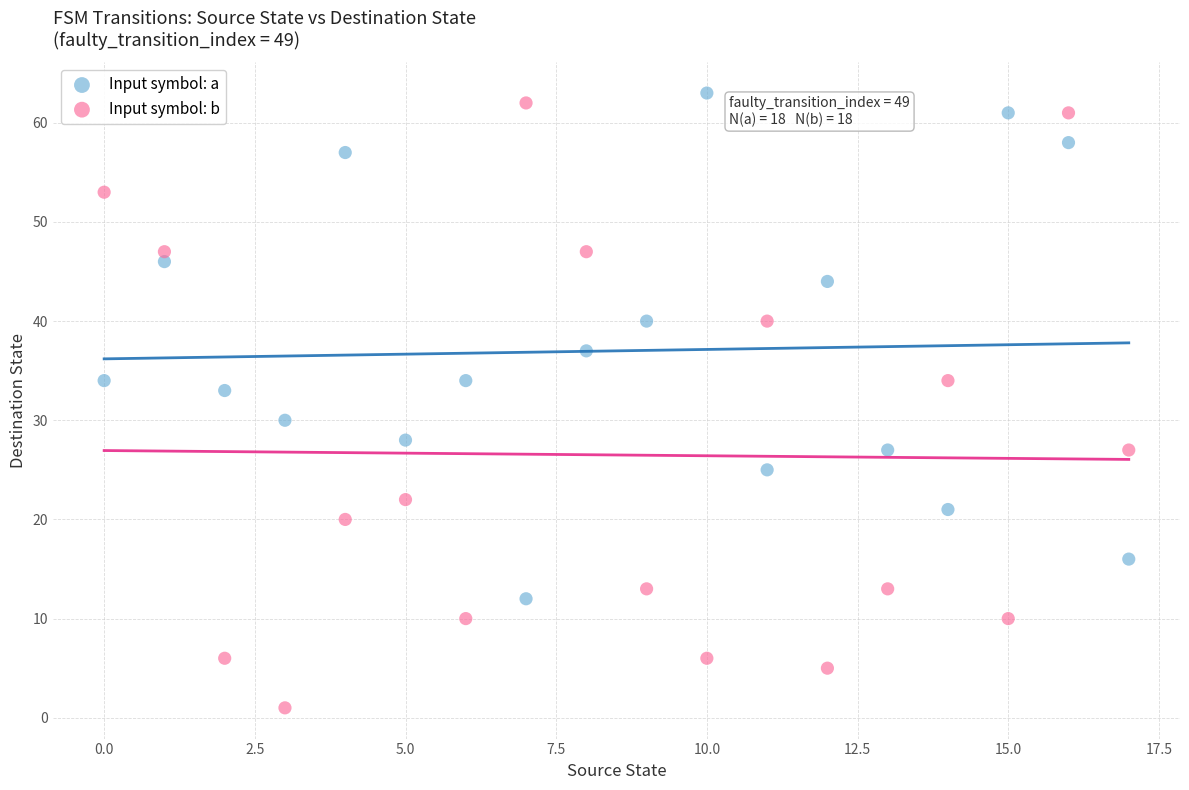

Which series has the widest spread of Y values?

Input symbol: b